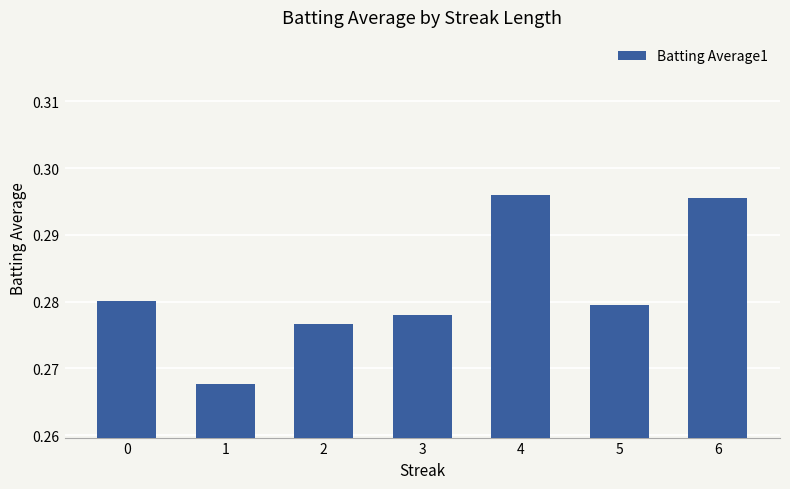

Rank the categories by value from highest to lowest.

4, 6, 0, 5, 3, 2, 1